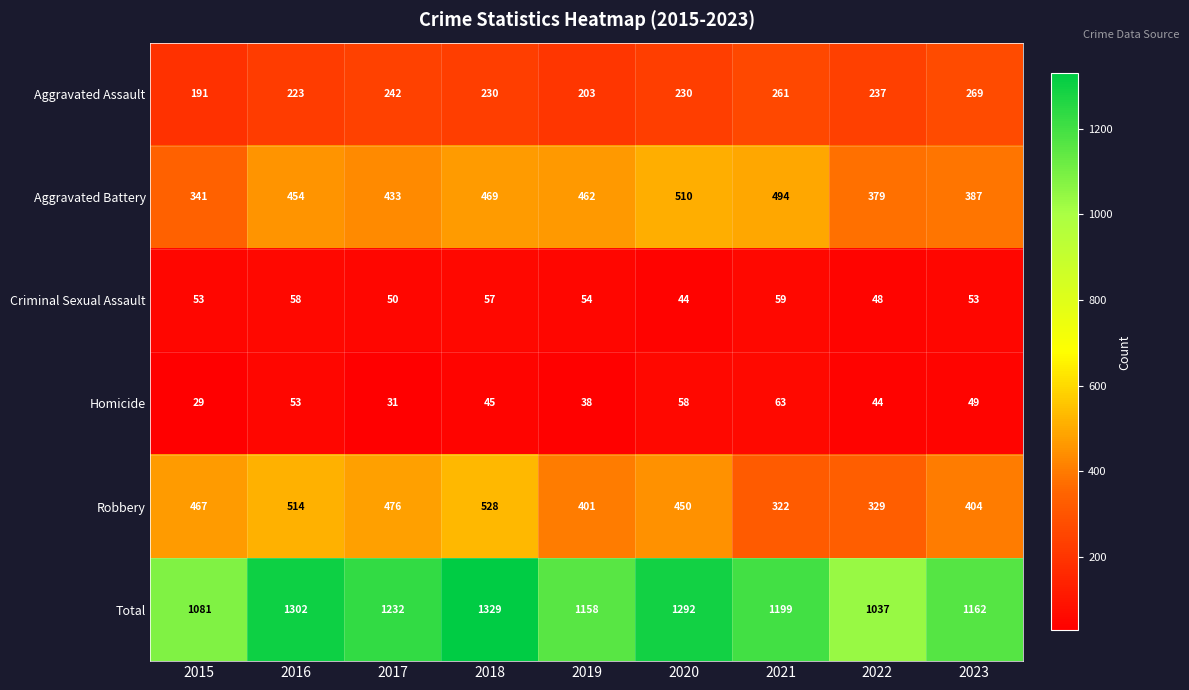

Which series has the largest range (max minus min)?

Total